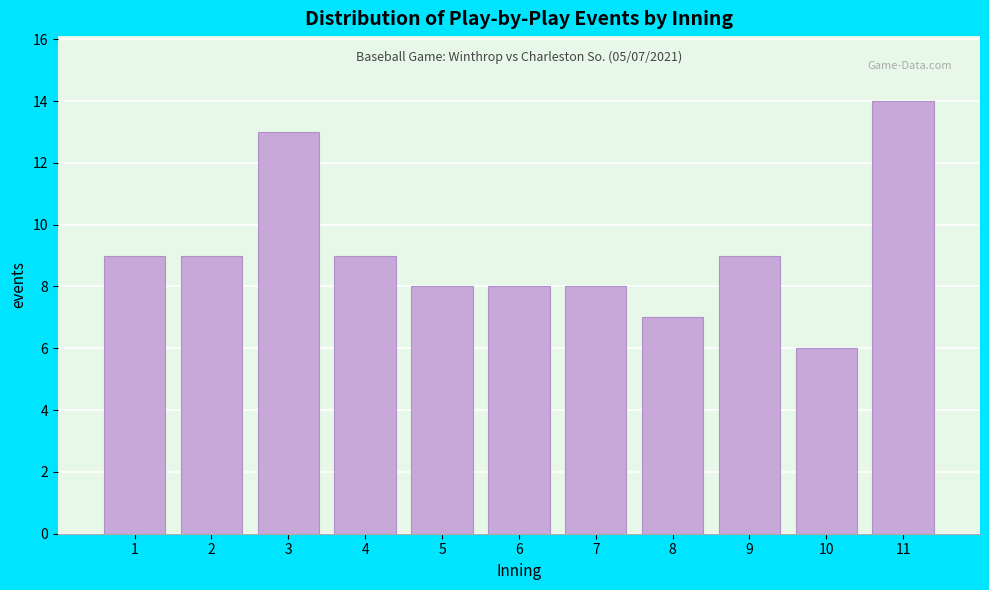

Over which range of the x-axis is the bar tallest?

10.5 to 11.5